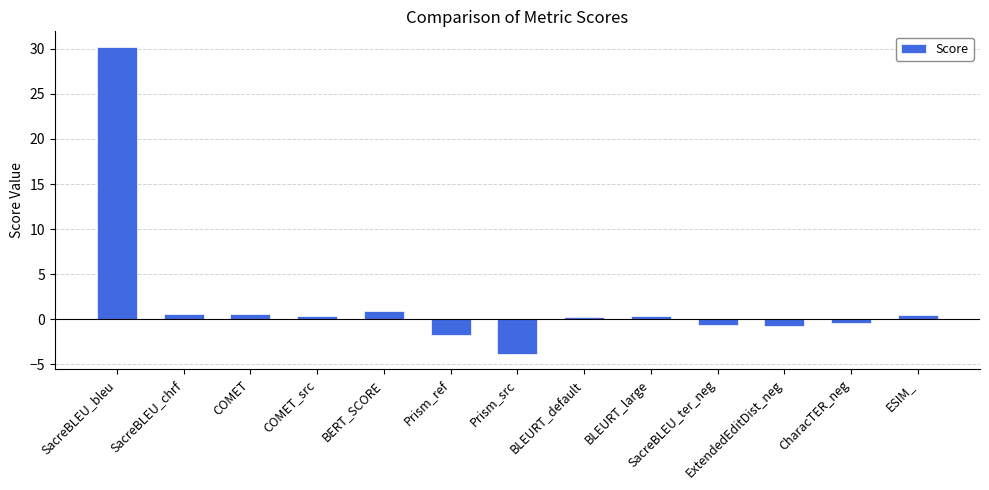

Between BLEURT_default and SacreBLEU_bleu, which is larger?

SacreBLEU_bleu